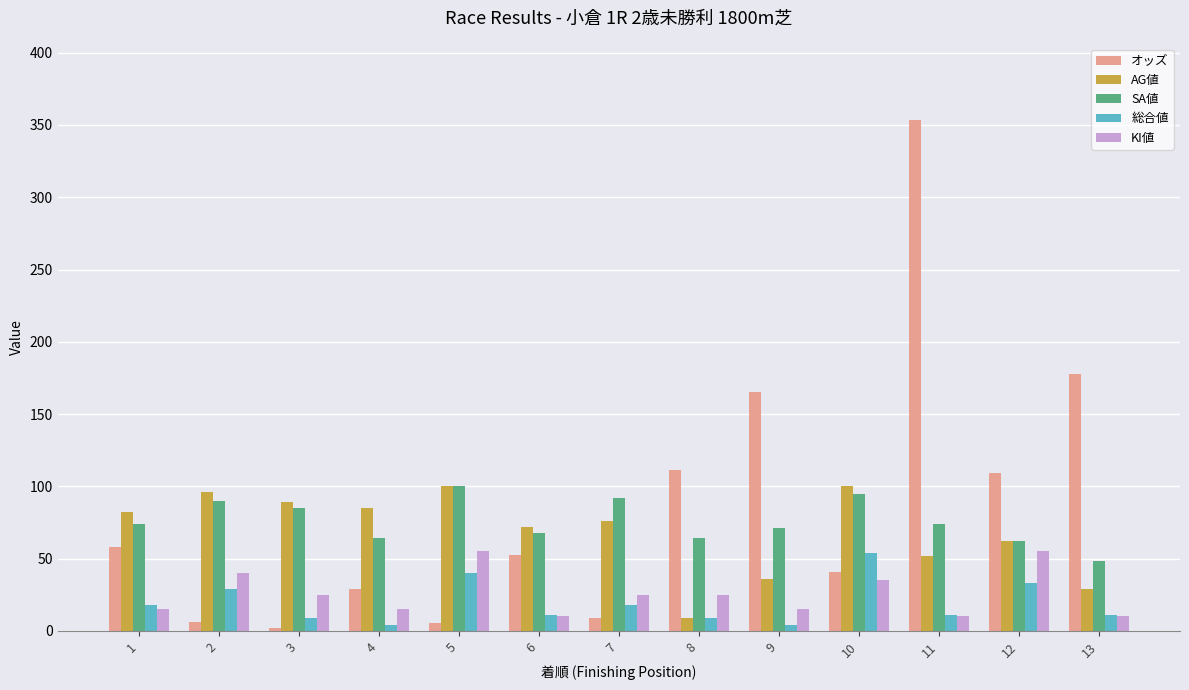

What is the difference between the maximum and minimum values in the AG値 series?

91.0